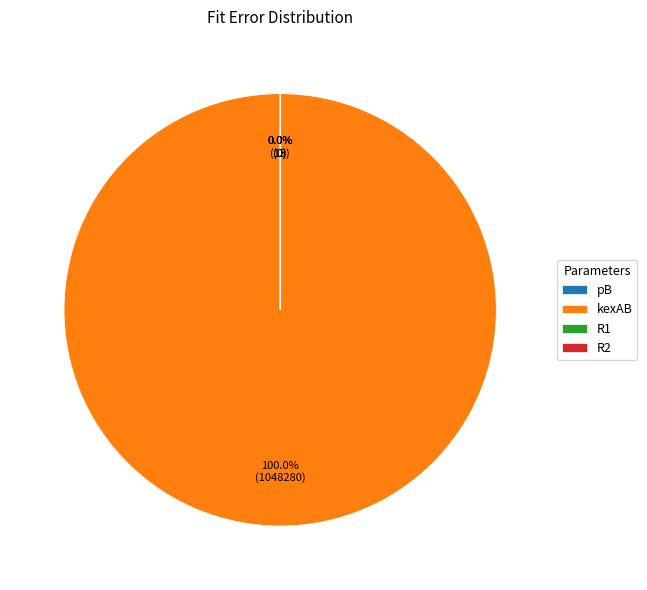

Which slice is the largest?

kexAB